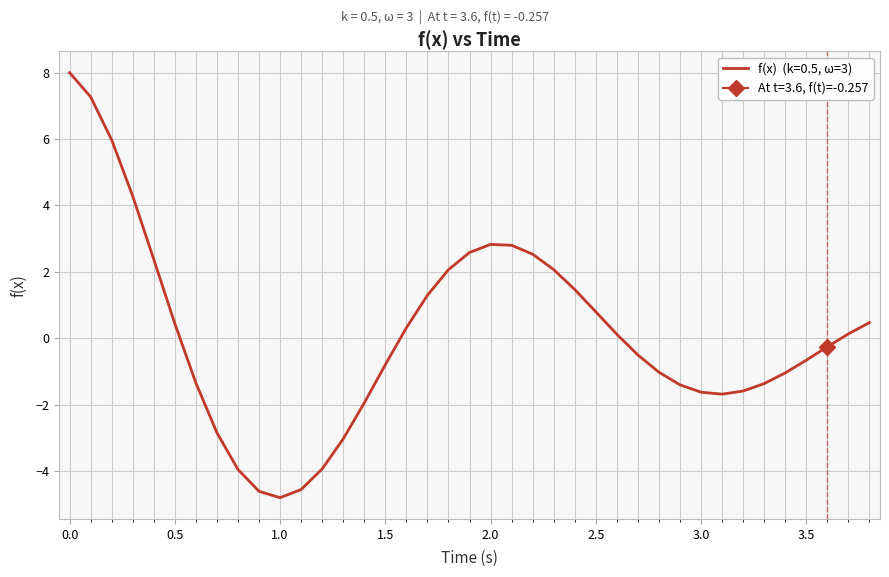

What value does the data have at 3.4?

-1.0